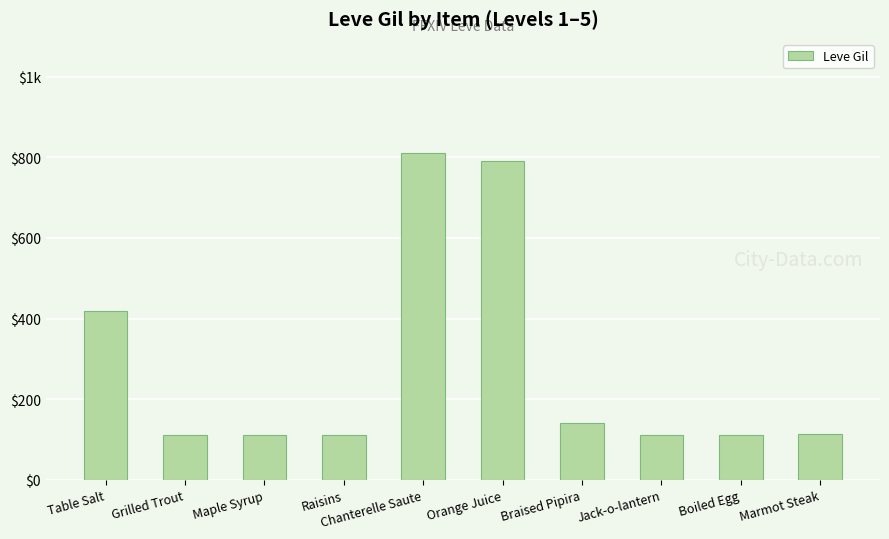

What is the ratio of the value at Chanterelle Saute to the value at Marmot Steak?

7.2